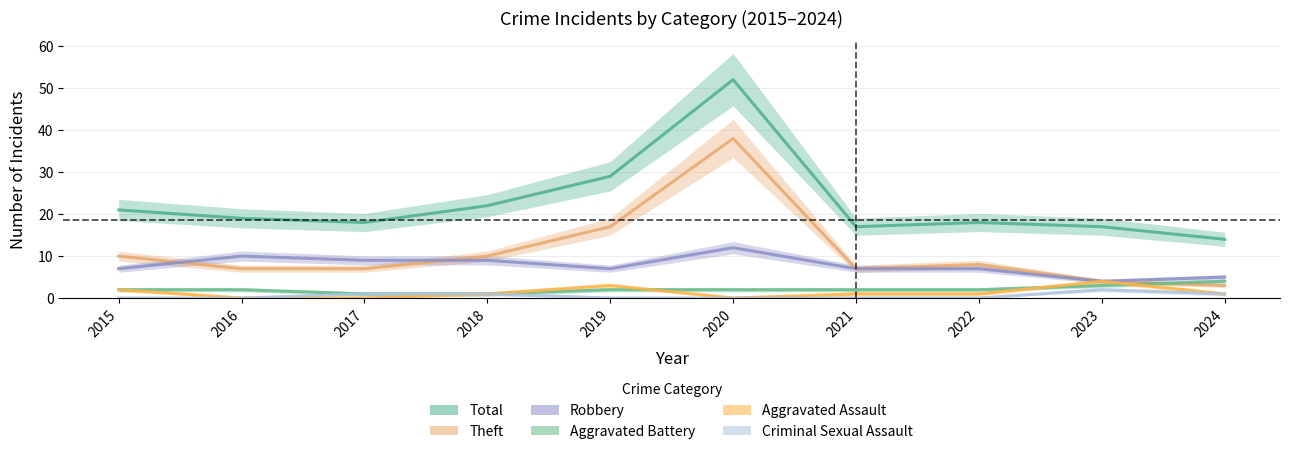

Reading right to left, extract all data points from this chart.

Total: 2024=14	2023=17	2022=18	2021=17	2020=52	2019=29	2018=22	2017=18	2016=19	2015=21
Theft: 2024=3	2023=4	2022=8	2021=7	2020=38	2019=17	2018=10	2017=7	2016=7	2015=10
Robbery: 2024=5	2023=4	2022=7	2021=7	2020=12	2019=7	2018=9	2017=9	2016=10	2015=7
Aggravated Battery: 2024=4	2023=3	2022=2	2021=2	2020=2	2019=2	2018=1	2017=1	2016=2	2015=2
Aggravated Assault: 2024=1	2023=4	2022=1	2021=1	2020=0	2019=3	2018=1	2017=0	2016=0	2015=2
Criminal Sexual Assault: 2024=1	2023=2	2022=0	2021=0	2020=0	2019=0	2018=1	2017=1	2016=0	2015=0